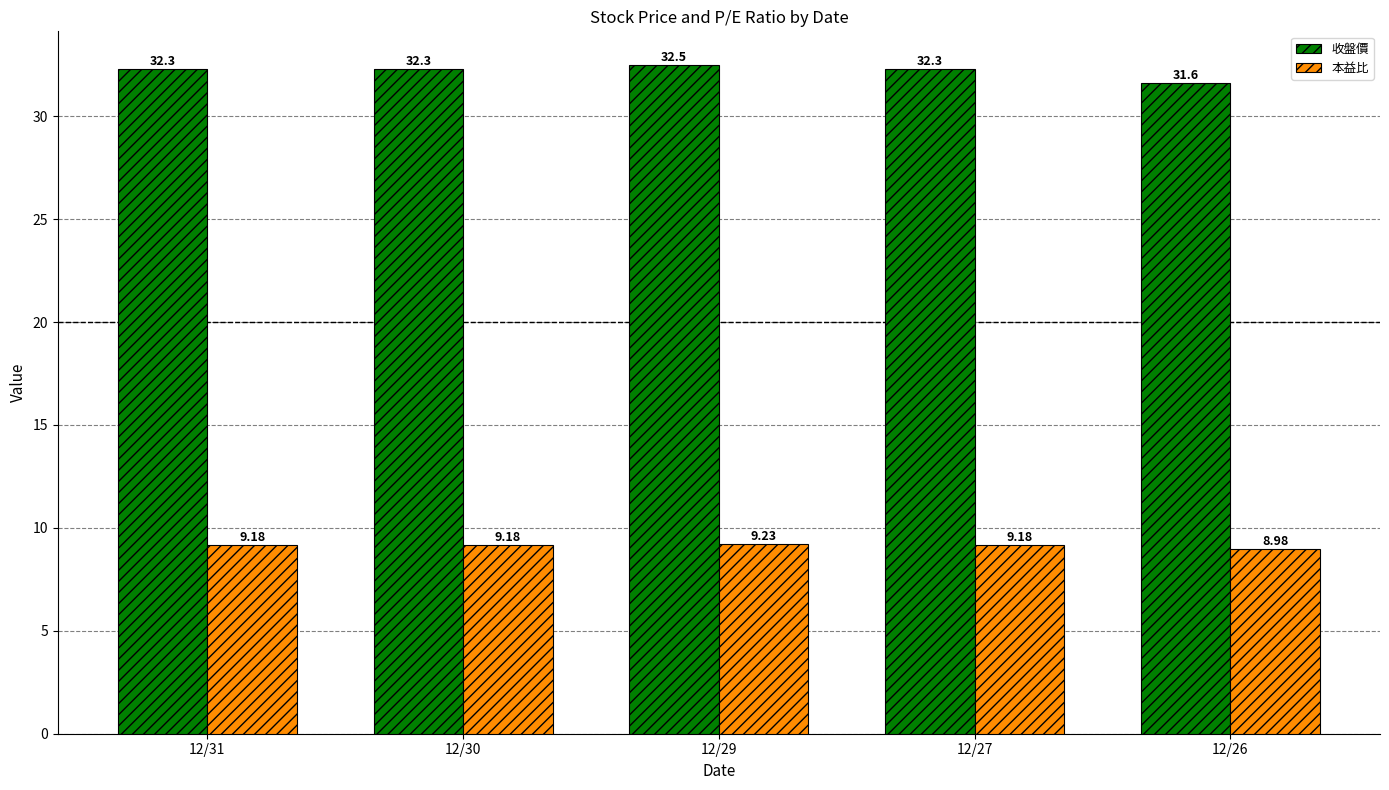

How many bars are there in total?

10